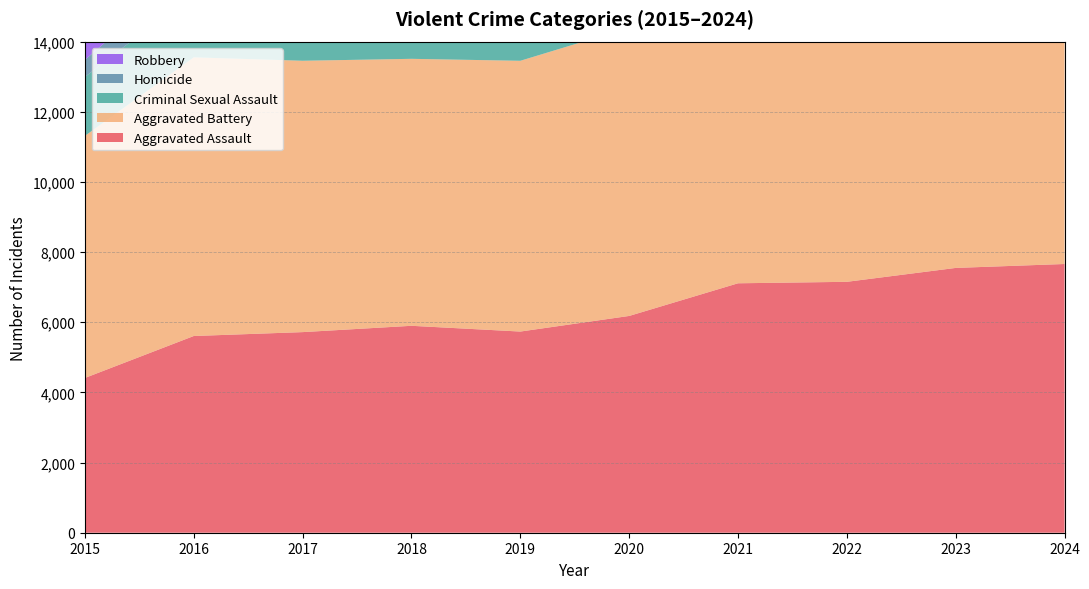

Reading right to left, transcribe all the data shown in this chart.

Aggravated Assault: 7661	7549	7153	7111	6180	5735	5899	5719	5608	4412
Aggravated Battery: 7921	7935	7364	8212	8218	7719	7611	7736	7944	6901
Criminal Sexual Assault: 1664	1825	1786	1720	1473	1900	2012	1953	1834	1679
Homicide: 568	619	714	799	773	491	583	668	770	488
Robbery: 8822	10845	8777	7749	7739	7825	9464	11677	11691	9406